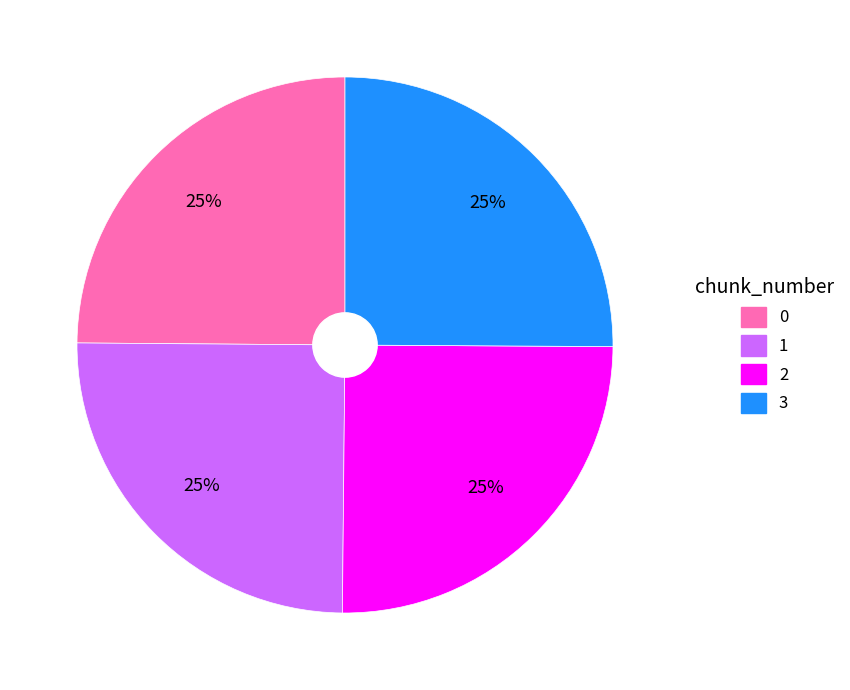

Does 3 account for over 50% of the chart?

No